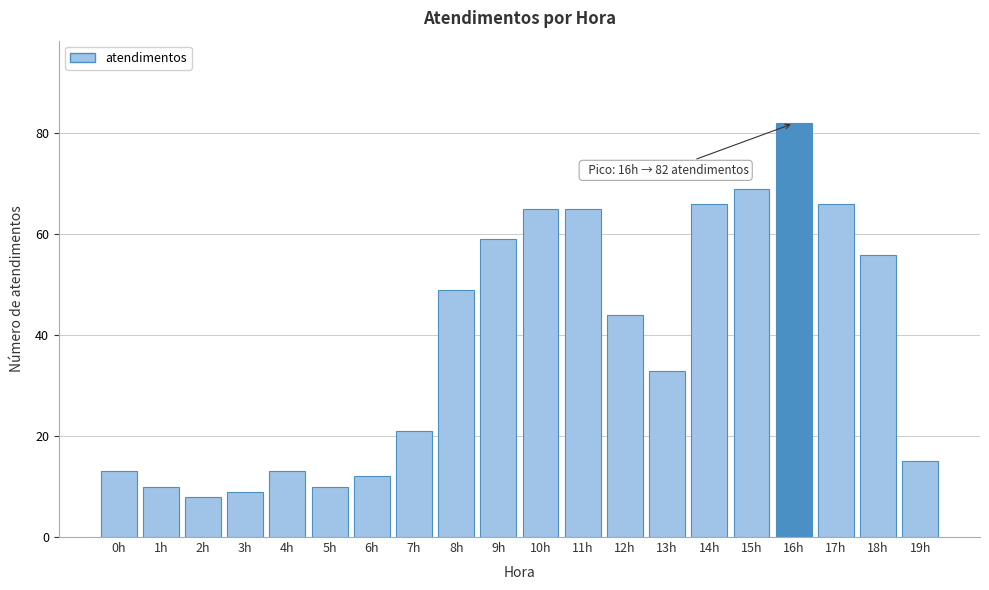

Reading right to left, extract all data points from this chart.

19h=15	18h=56	17h=66	16h=82	15h=69	14h=66	13h=33	12h=44	11h=65	10h=65	9h=59	8h=49	7h=21	6h=12	5h=10	4h=13	3h=9	2h=8	1h=10	0h=13